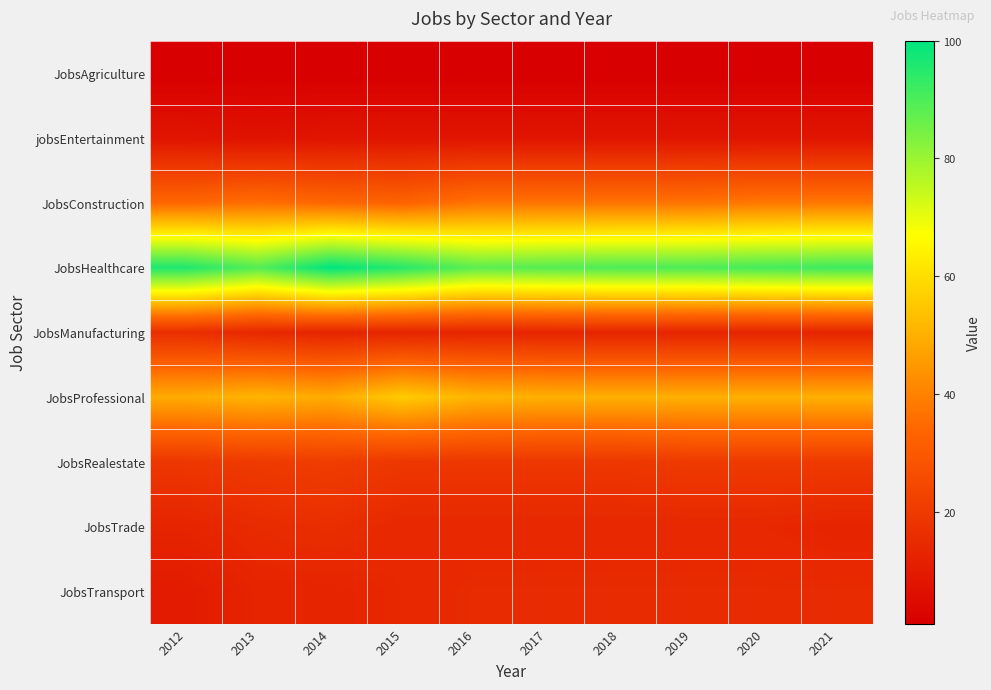

At which category does the chart reach its peak across all series?

2014